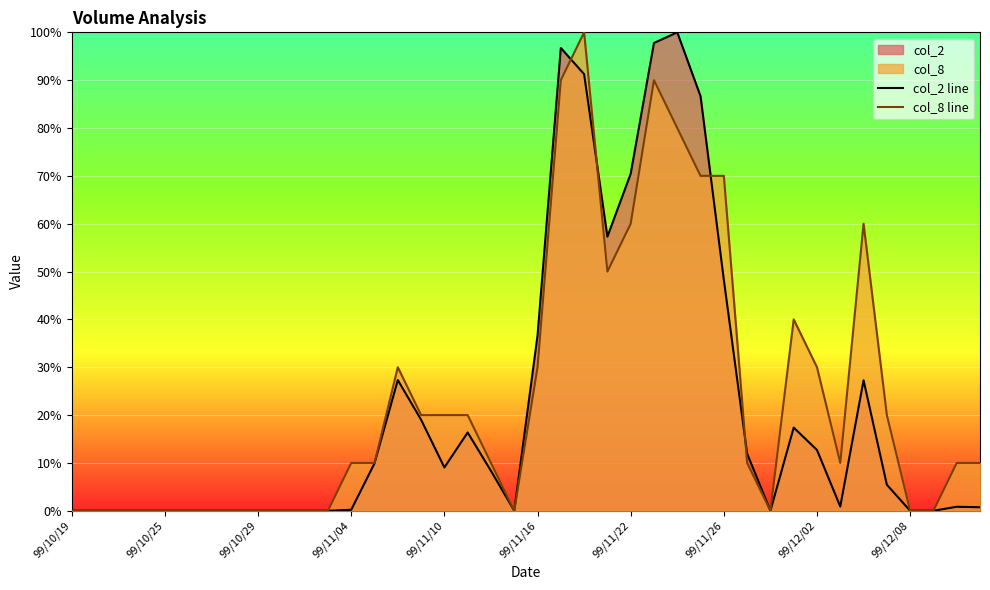

What is the value of the col_8 line point at the 19th from the left?

10.0